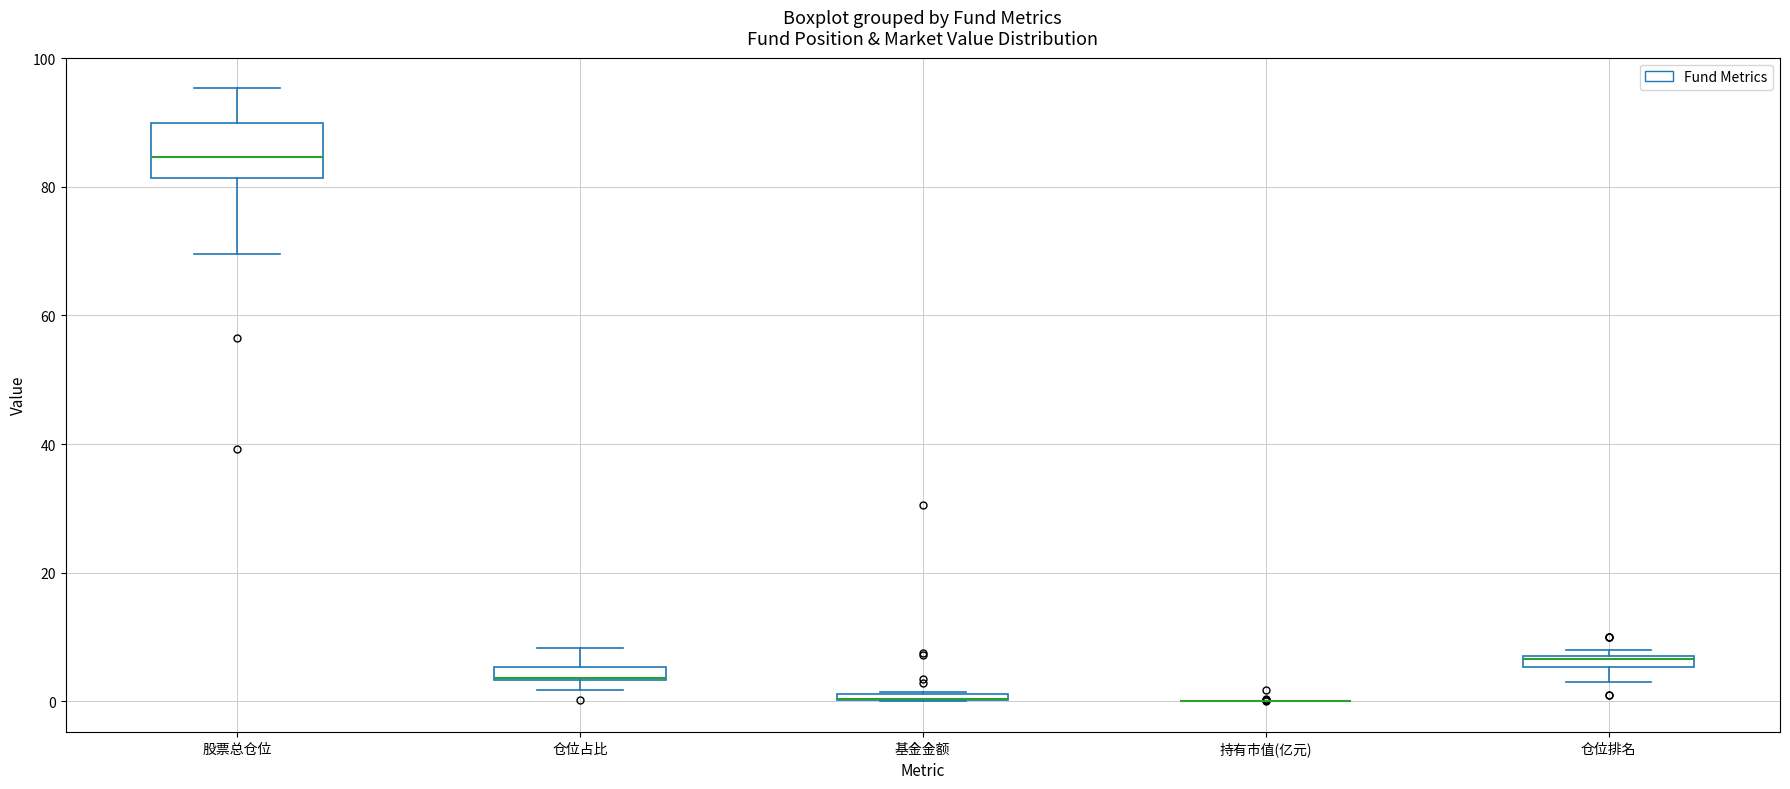

Which box is the tallest, from its lower edge to its upper edge?

股票总仓位